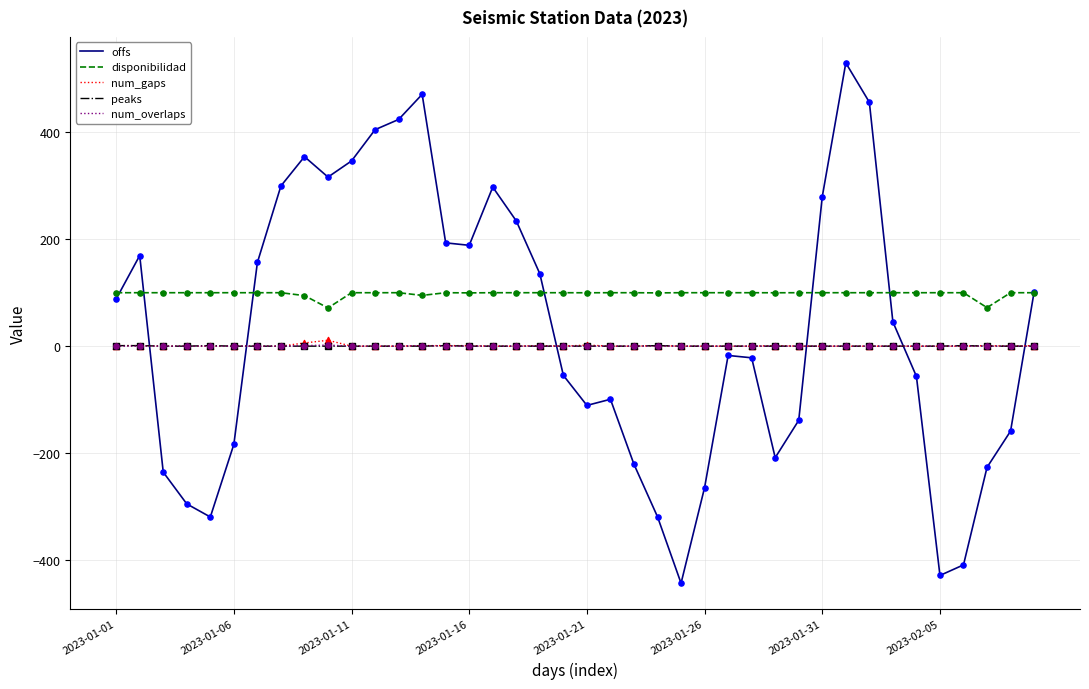

Which series has the largest range (max minus min)?

offs